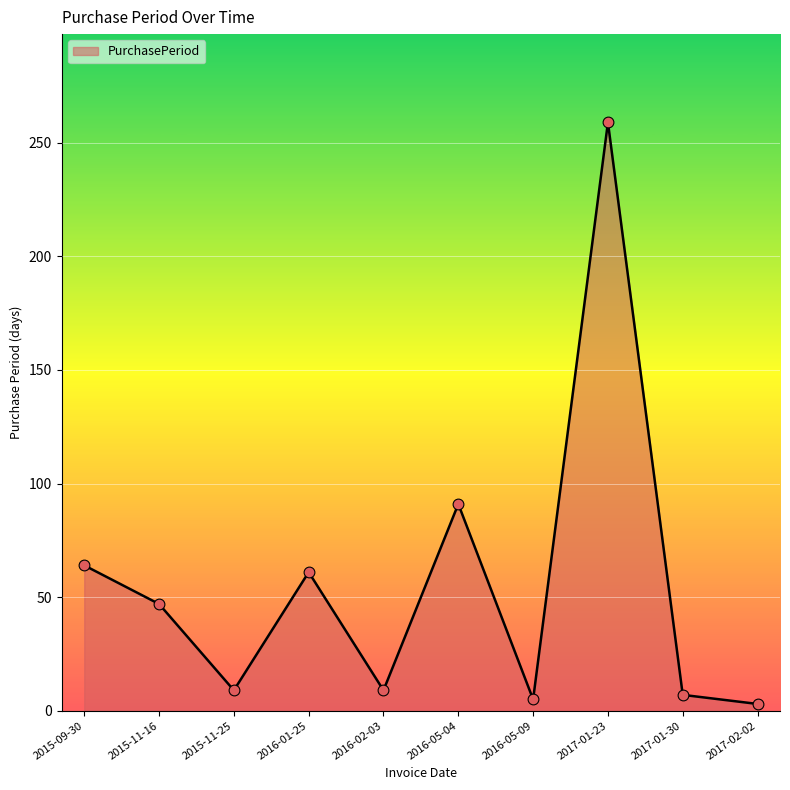

Which has a higher value, 2016-01-25 or 2015-11-16?

2016-01-25